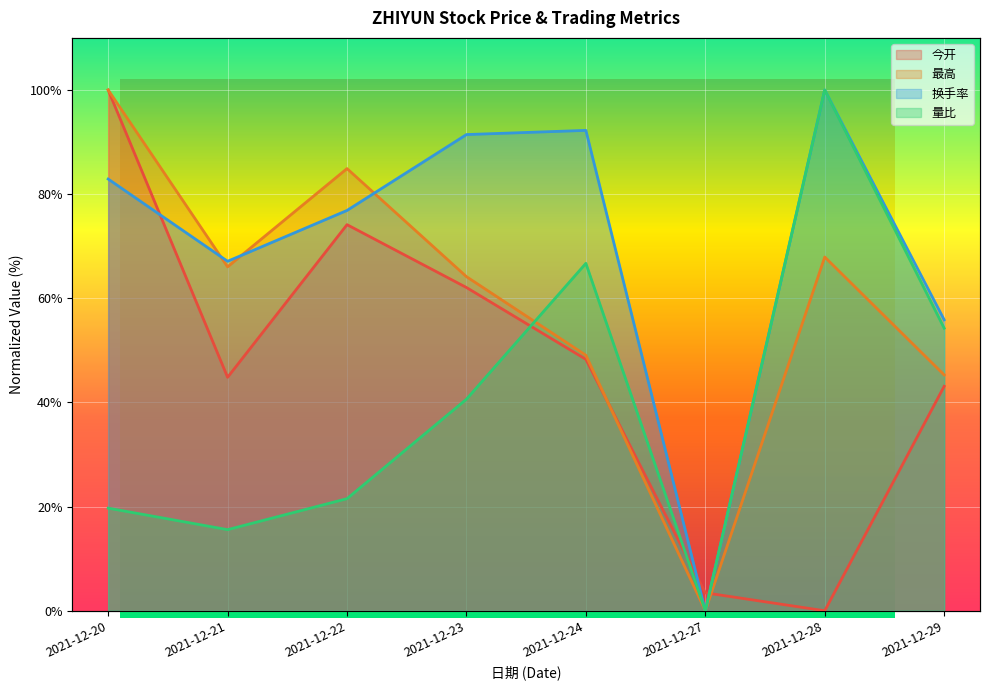

Reading left to right, list all the values displayed in this chart.

今开: 2021-12-20=100.0	2021-12-21=44.8	2021-12-22=74.1	2021-12-23=62.1	2021-12-24=48.3	2021-12-27=3.4	2021-12-28=0.0	2021-12-29=43.1
最高: 2021-12-20=100.0	2021-12-21=66.0	2021-12-22=84.9	2021-12-23=64.2	2021-12-24=49.1	2021-12-27=0.0	2021-12-28=67.9	2021-12-29=45.3
换手率: 2021-12-20=82.9	2021-12-21=67.1	2021-12-22=76.9	2021-12-23=91.4	2021-12-24=92.2	2021-12-27=0.0	2021-12-28=100.0	2021-12-29=55.9
量比: 2021-12-20=19.7	2021-12-21=15.6	2021-12-22=21.5	2021-12-23=40.6	2021-12-24=66.7	2021-12-27=0.0	2021-12-28=100.0	2021-12-29=54.3